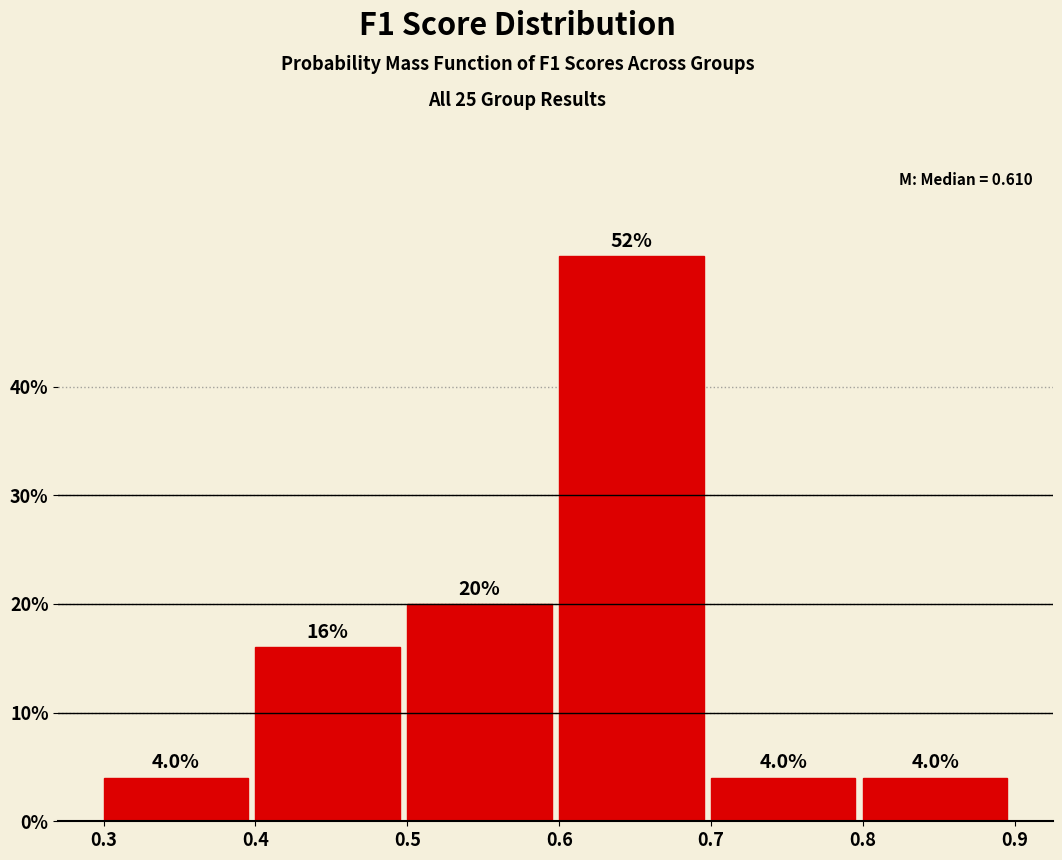

Reading left to right, list every bar in this chart as the range it spans on the x-axis followed by its height.

0.3 to 0.4: 4.0
0.4 to 0.5: 16.0
0.5 to 0.6: 20.0
0.6 to 0.7: 52.0
0.7 to 0.8: 4.0
0.8 to 0.9: 4.0